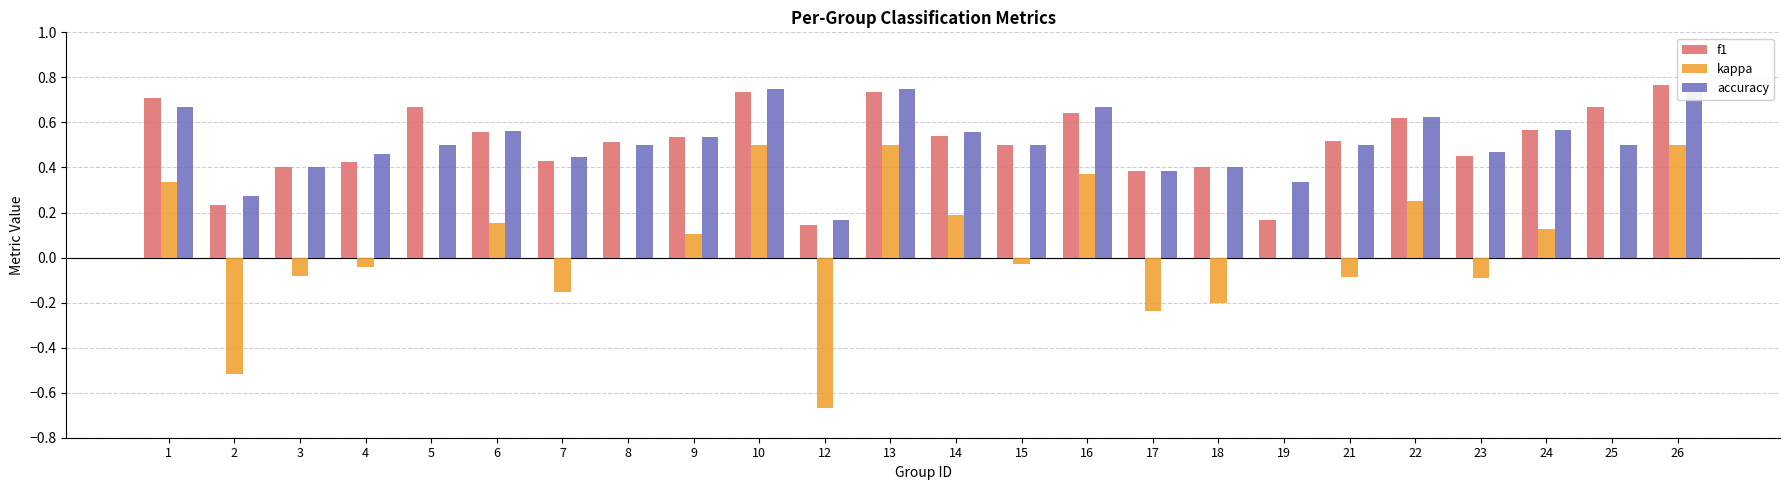

At which category is the sum across all series the highest?

26